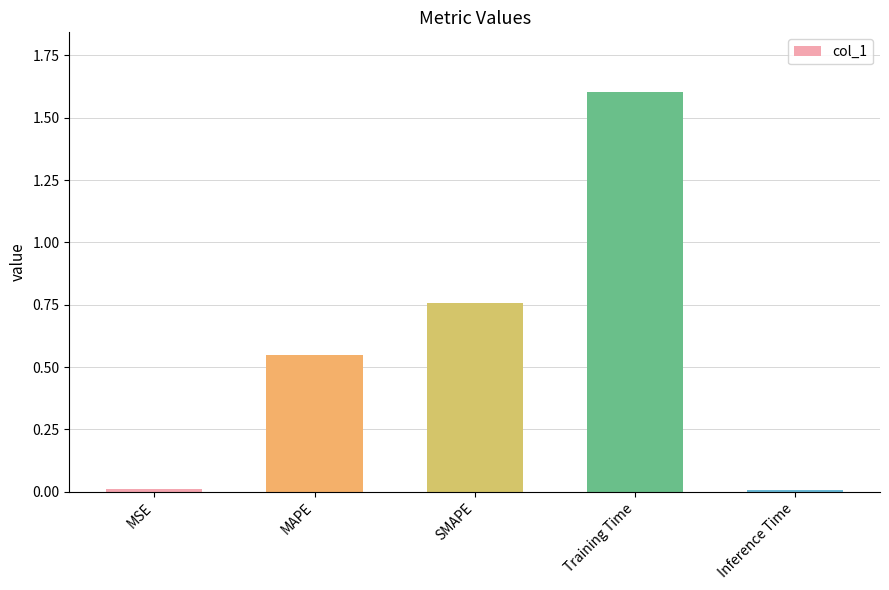

What is the label of the 4th bar from the right?

MAPE